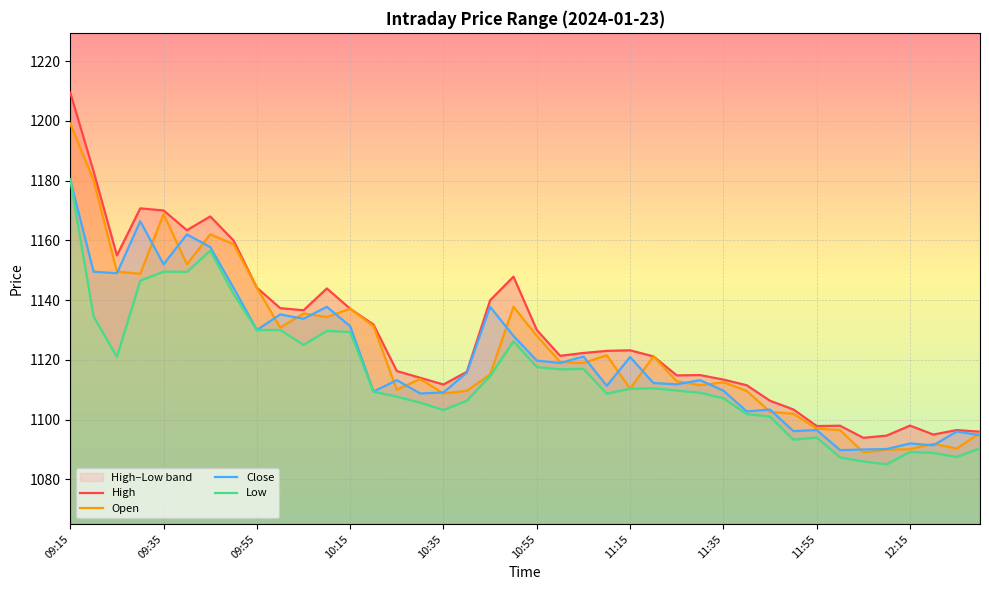

Which category has the highest value across all series?

09:15